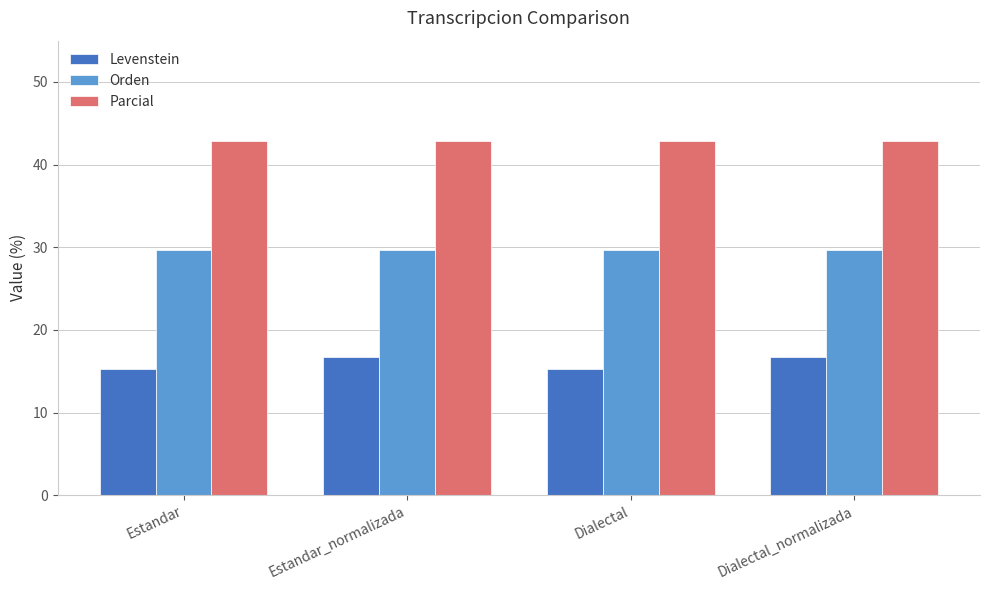

How many bars are there in total?

12